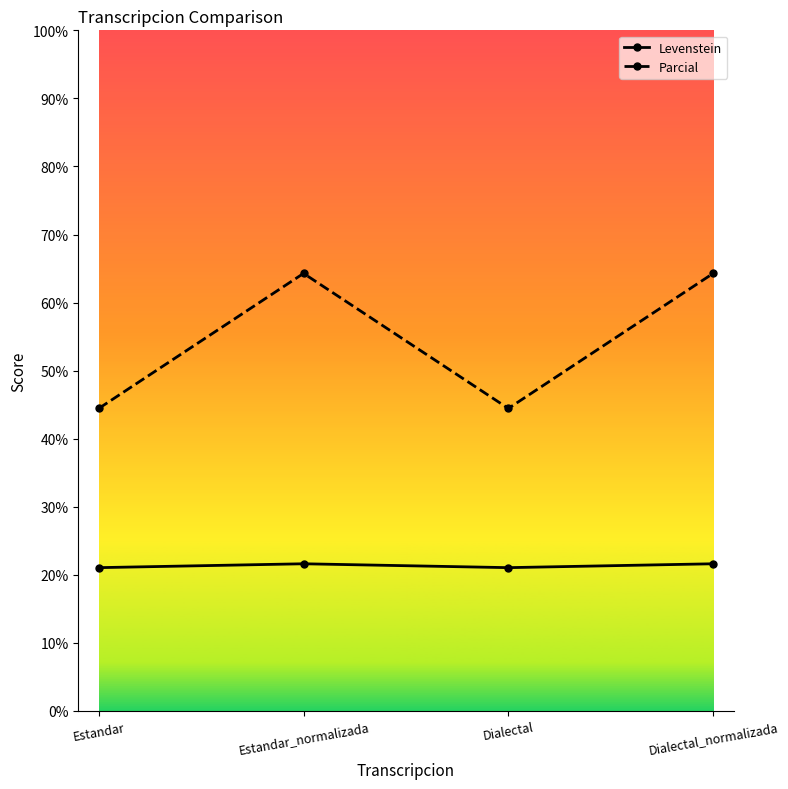

True or false: Levenstein and Parcial intersect in this chart.

False